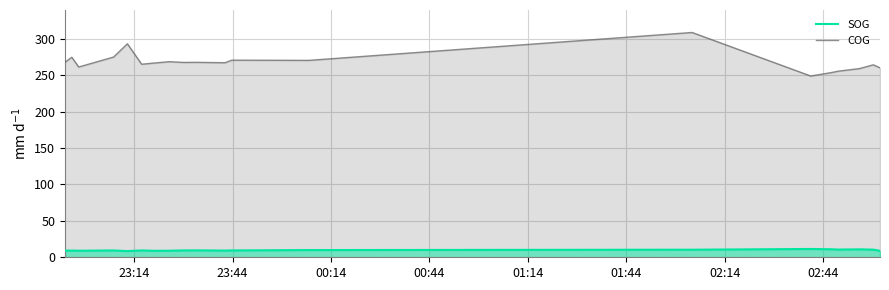

Rank the series by their average value, from lowest to highest.

SOG, COG